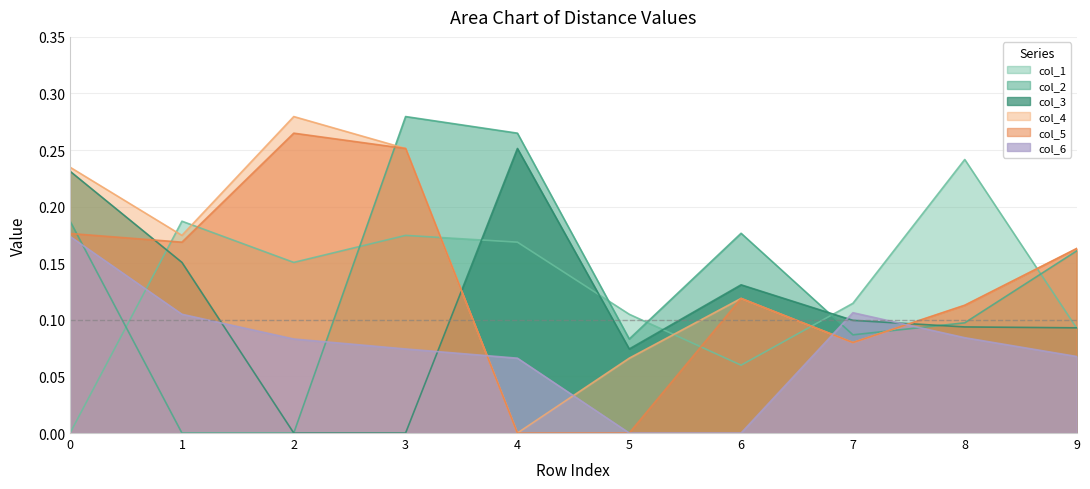

Reading right to left, what are all the values shown in this chart?

col_1: 0.1	0.2	0.1	0.1	0.1	0.2	0.2	0.2	0.2	0.0
col_2: 0.2	0.1	0.1	0.2	0.1	0.3	0.3	0.0	0.0	0.2
col_3: 0.1	0.1	0.1	0.1	0.1	0.3	0.0	0.0	0.2	0.2
col_4: 0.2	0.1	0.1	0.1	0.1	0.0	0.3	0.3	0.2	0.2
col_5: 0.2	0.1	0.1	0.1	0.0	0.0	0.3	0.3	0.2	0.2
col_6: 0.1	0.1	0.1	0.0	0.0	0.1	0.1	0.1	0.1	0.2